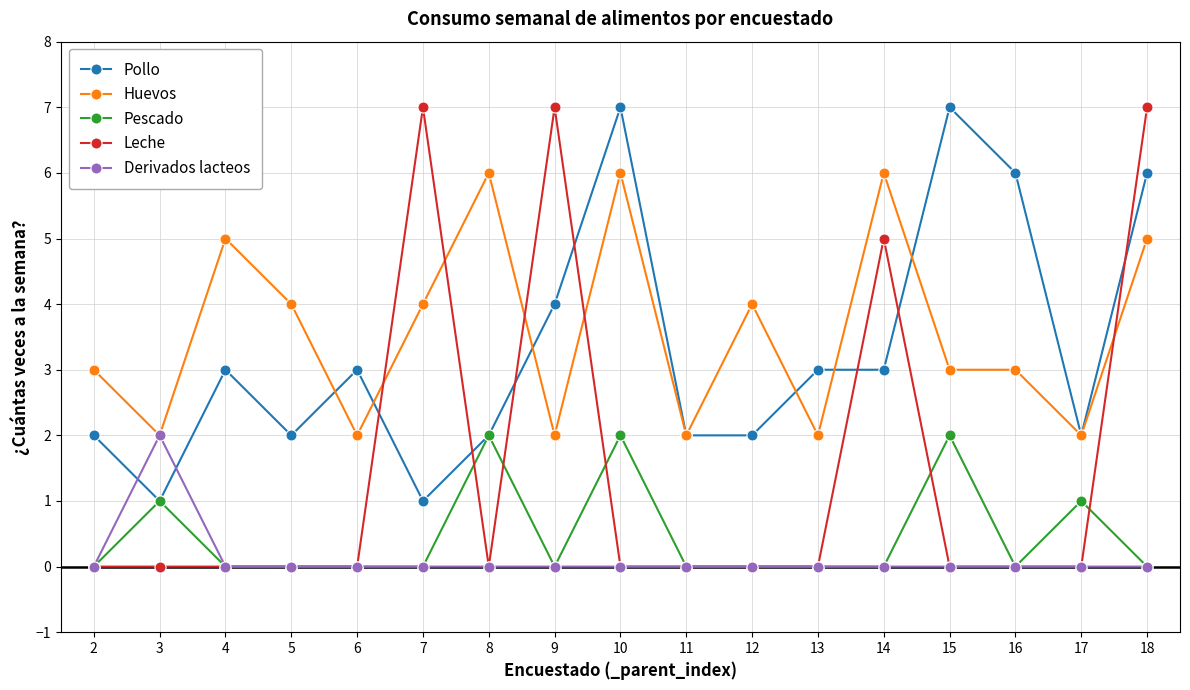

Between 3 and 16, which series saw the biggest shift?

Pollo